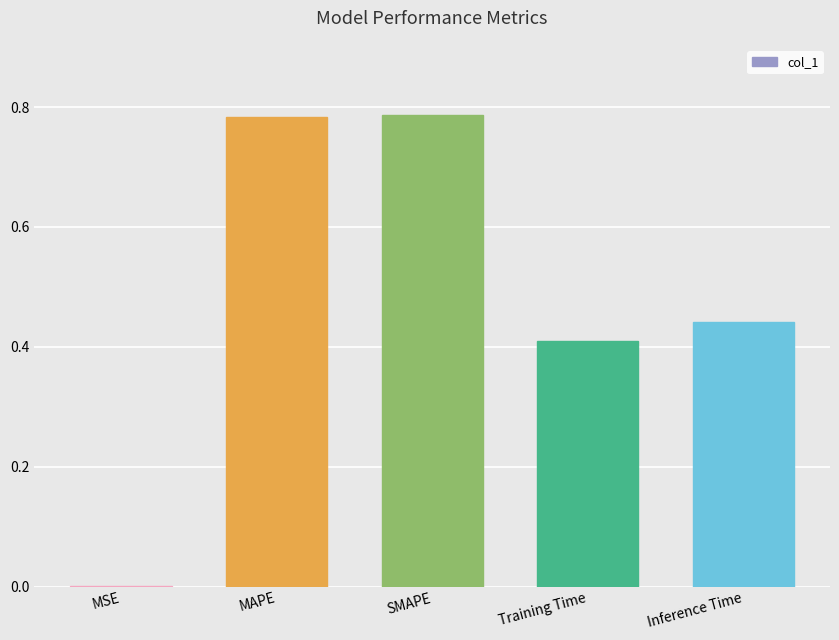

What is the sum of all values?

2.4